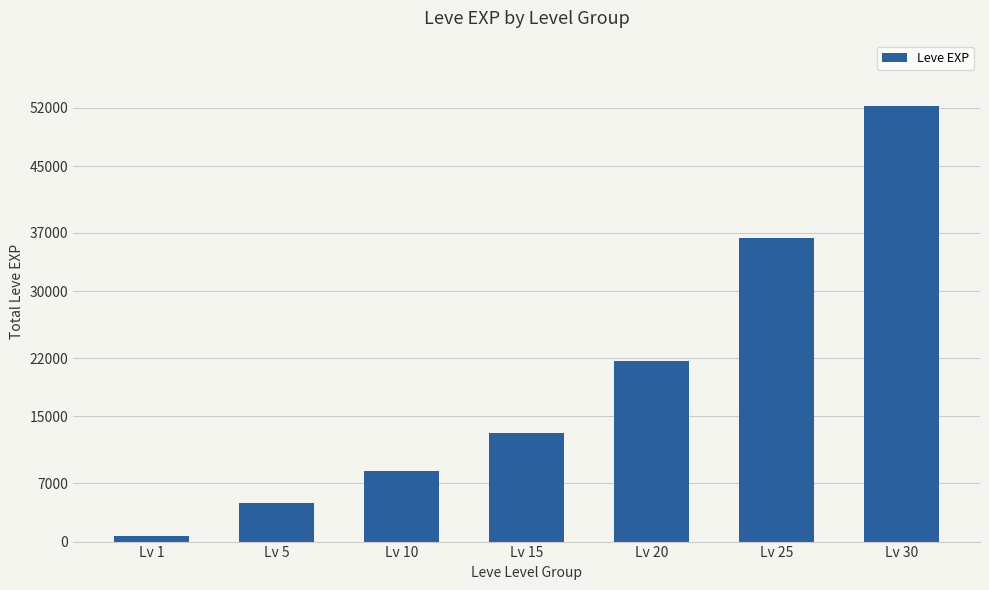

What is the value of the 7th bar from the left?

52220